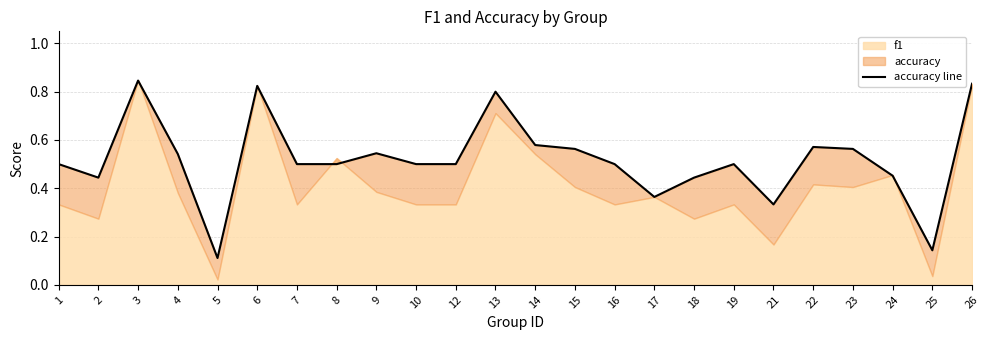

Which has a higher value, 23 or 7?

23